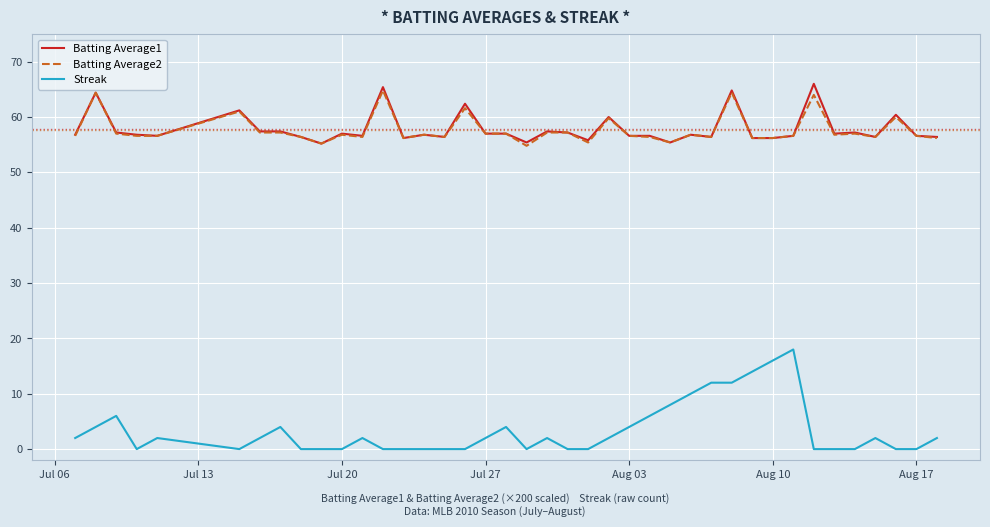

What is the minimum value for Batting Average1?

55.2